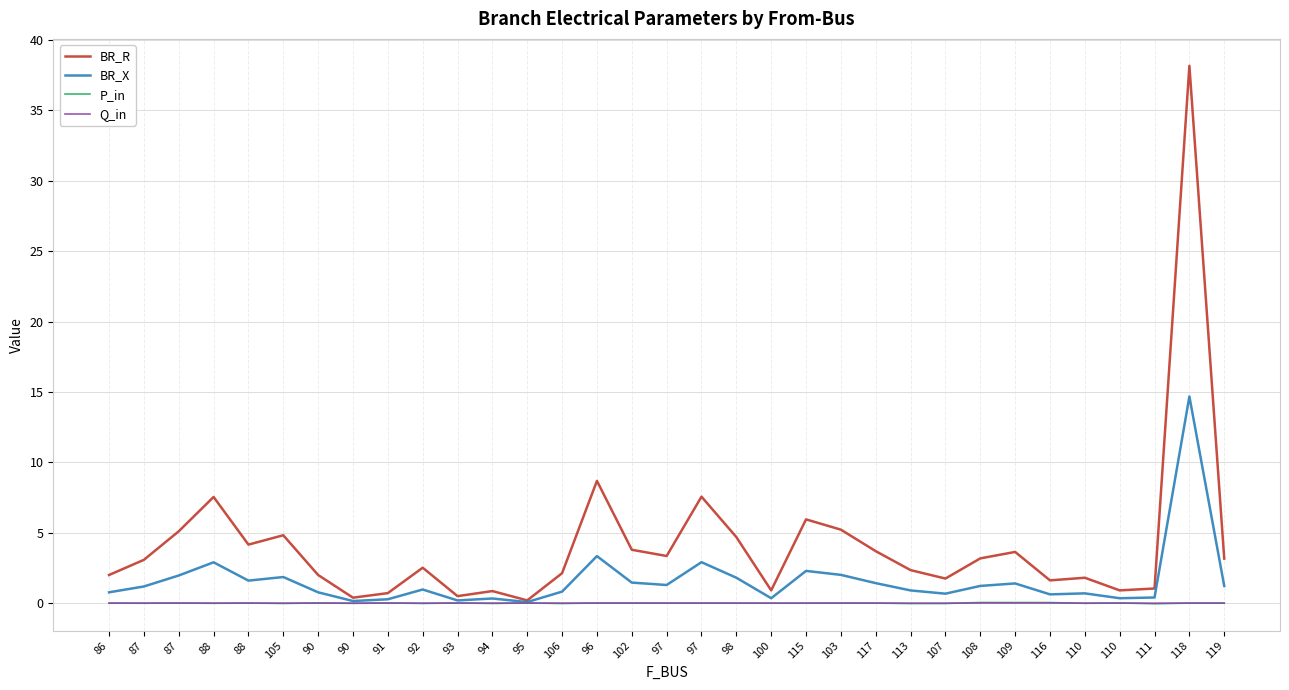

The value of BR_X at 102 is 1.5. True or false?

True